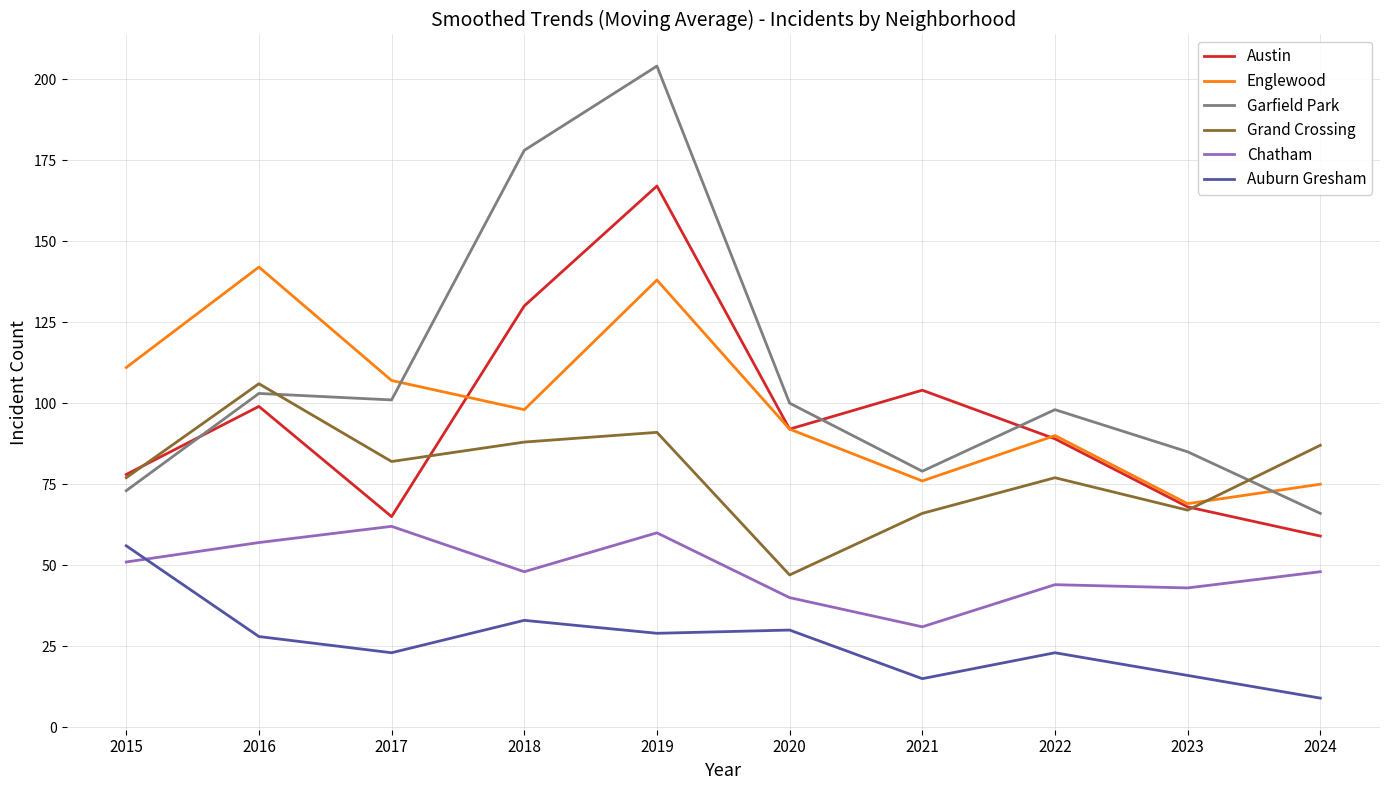

Reading left to right, transcribe all the data shown in this chart.

Austin: 2015=78	2016=99	2017=65	2018=130	2019=167	2020=92	2021=104	2022=89	2023=68	2024=59
Englewood: 2015=111	2016=142	2017=107	2018=98	2019=138	2020=92	2021=76	2022=90	2023=69	2024=75
Garfield Park: 2015=73	2016=103	2017=101	2018=178	2019=204	2020=100	2021=79	2022=98	2023=85	2024=66
Grand Crossing: 2015=77	2016=106	2017=82	2018=88	2019=91	2020=47	2021=66	2022=77	2023=67	2024=87
Chatham: 2015=51	2016=57	2017=62	2018=48	2019=60	2020=40	2021=31	2022=44	2023=43	2024=48
Auburn Gresham: 2015=56	2016=28	2017=23	2018=33	2019=29	2020=30	2021=15	2022=23	2023=16	2024=9